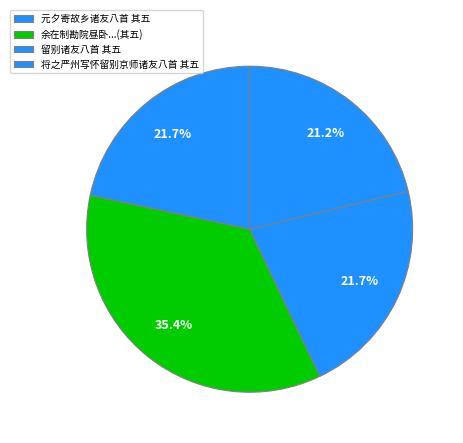

Rank the categories by value from highest to lowest.

余在制勘院昼卧念故山经行处用空山无人水流花开为韵寄山中道友八首 其五, 元夕寄故乡诸友八首 其五, 留别诸友八首 其五, 将之严州写怀留别京师诸友八首 其五